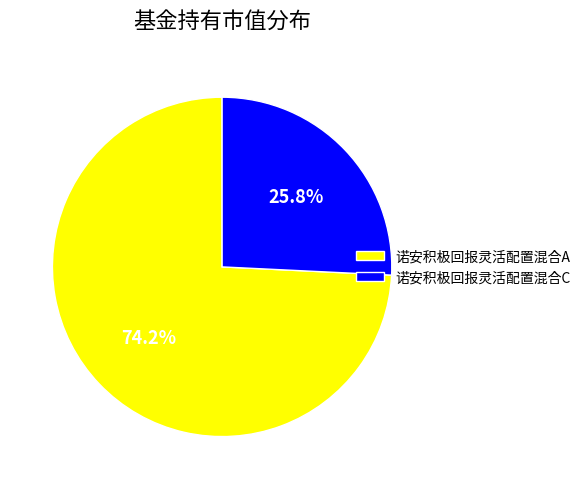

Which category has the biggest portion of the pie?

诺安积极回报灵活配置混合A